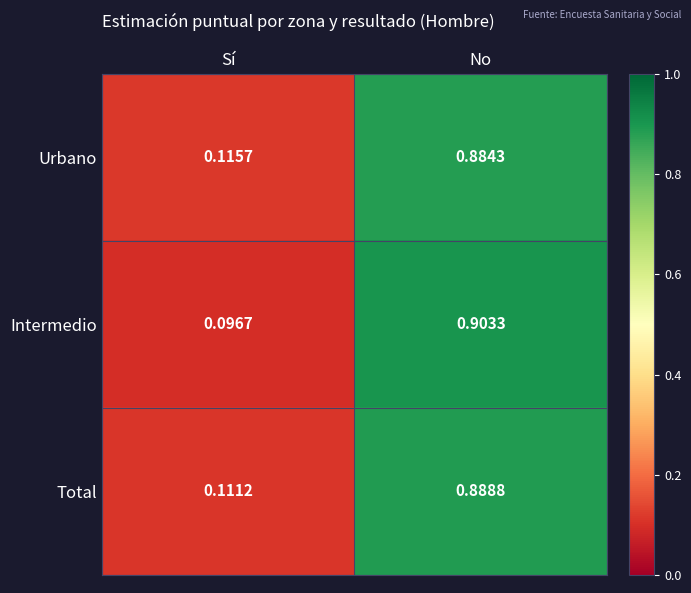

Between Sí and No, which series saw the biggest shift?

Intermedio